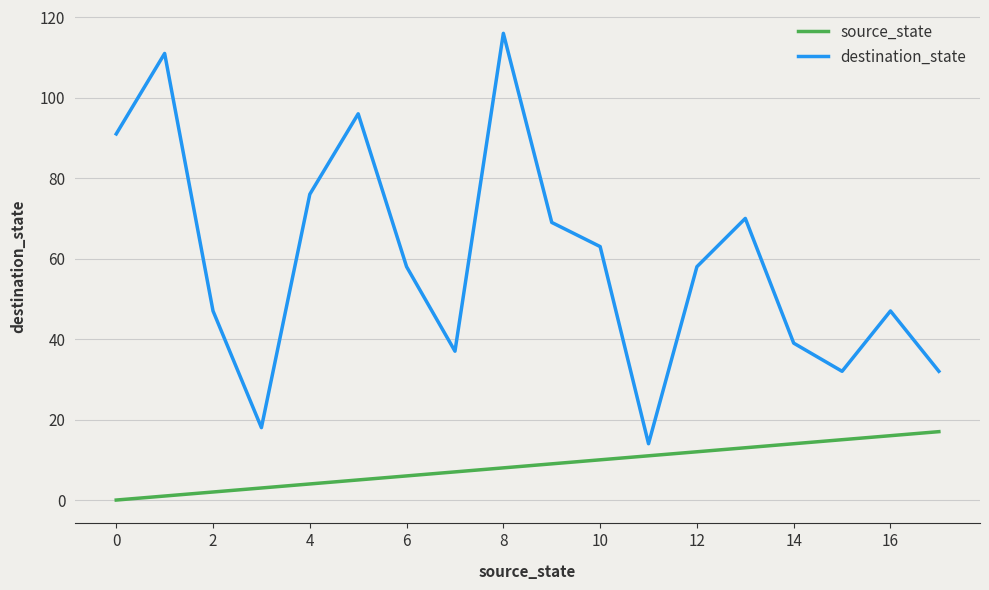

Which series has the largest range (max minus min)?

destination_state